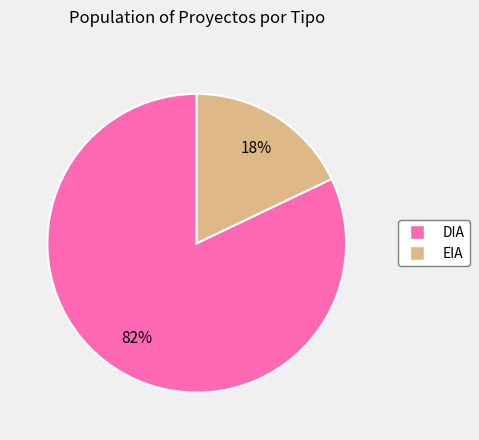

Count the number of slices in the pie.

2